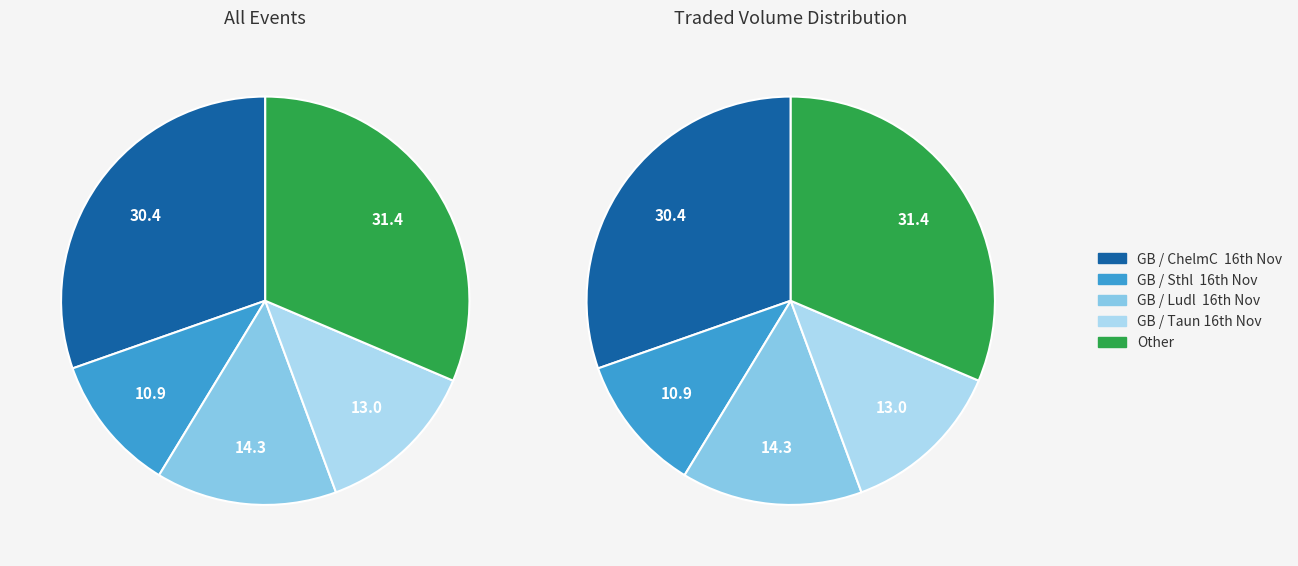

How many segments does this pie chart have?

5